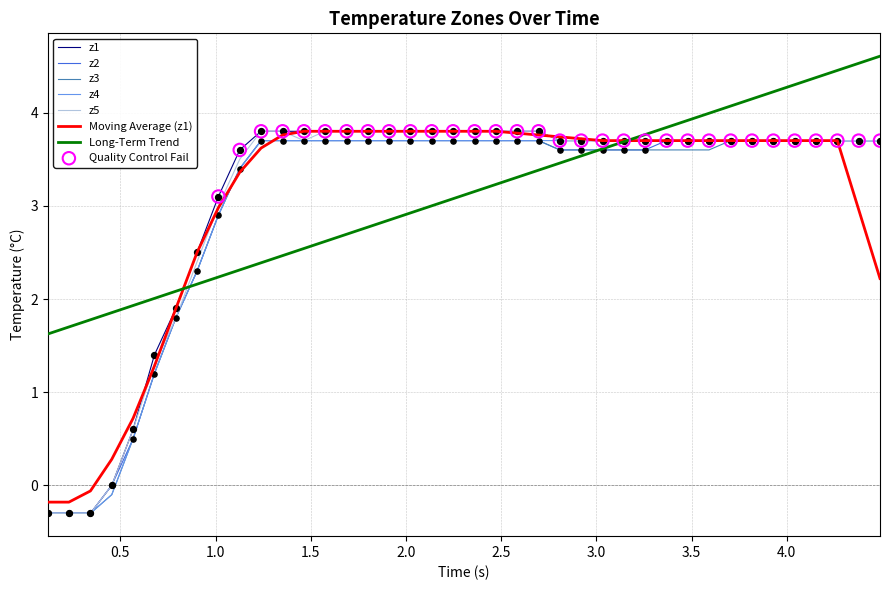

What is the lowest value of the z2 series?

-0.3